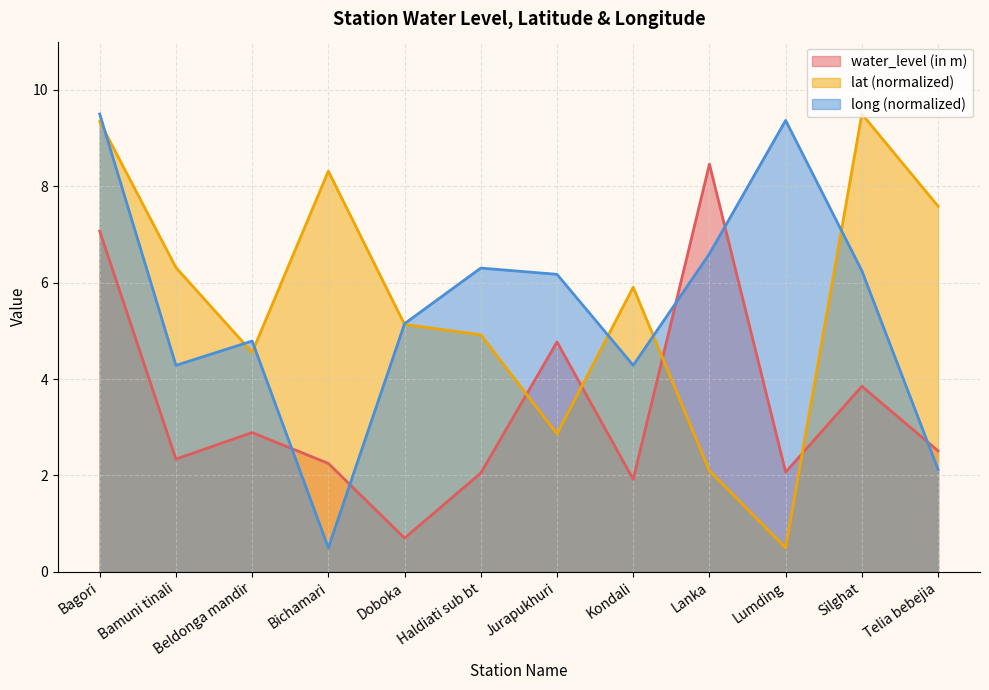

Between Bagori and Beldonga mandir, which series saw the biggest shift?

lat (normalized)